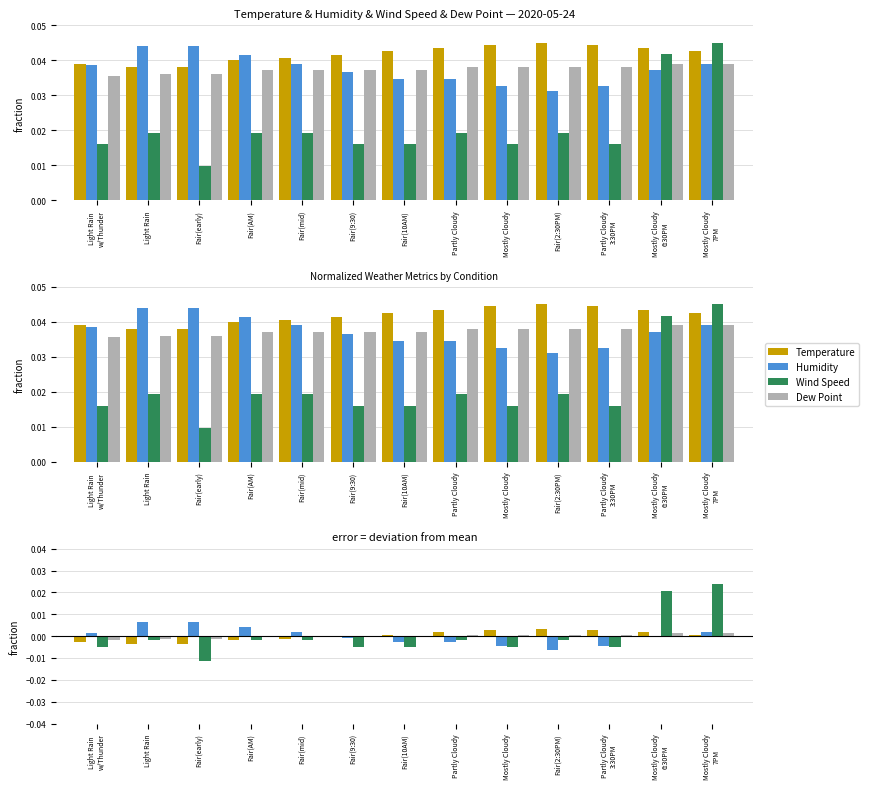

What are all the series names shown in the legend?

Temperature, Humidity, Wind Speed, Dew Point